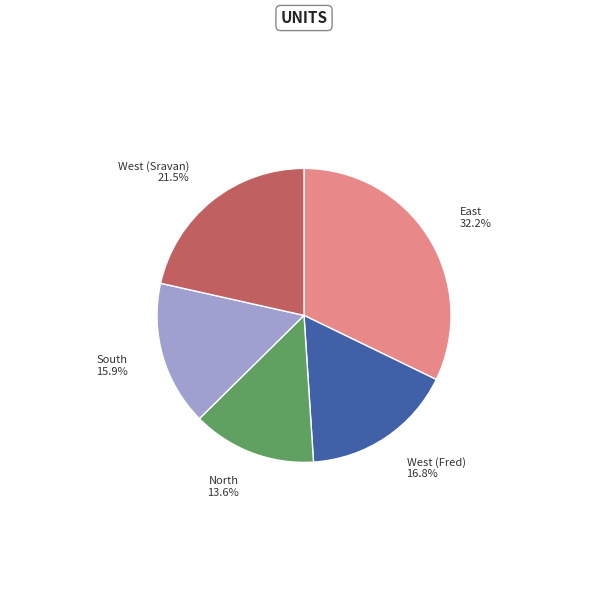

What portion of the pie excludes West (Fred)?

83.2%